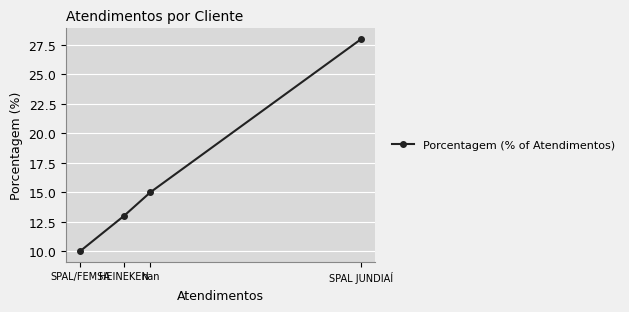

What is the label of the 1st point from the right?

SPAL JUNDIAÍ